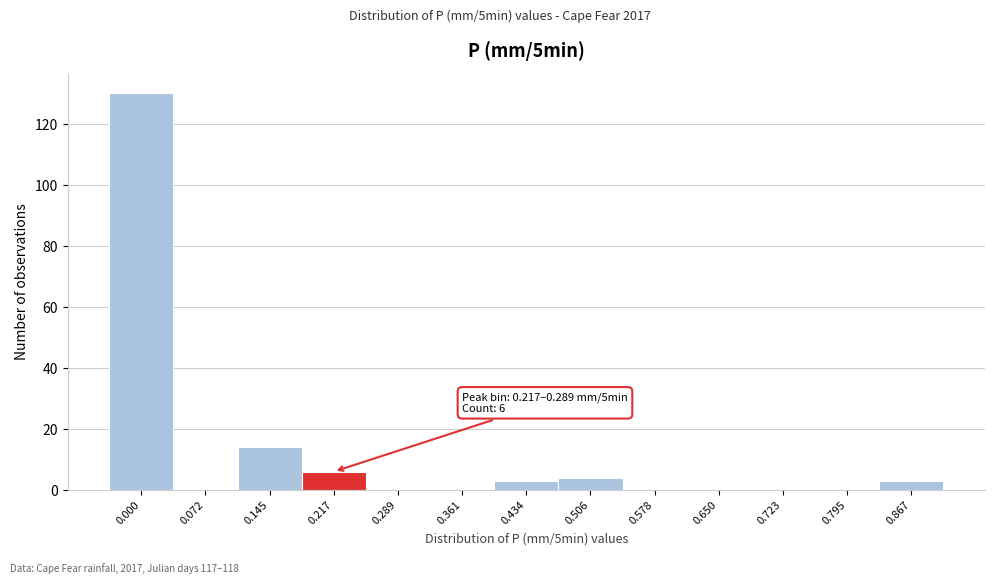

Reading left to right, transcribe all the data shown in this chart.

0.000=130	0.072=0	0.145=14	0.217=6	0.289=0	0.361=0	0.434=3	0.506=4	0.578=0	0.650=0	0.723=0	0.795=0	0.867=3